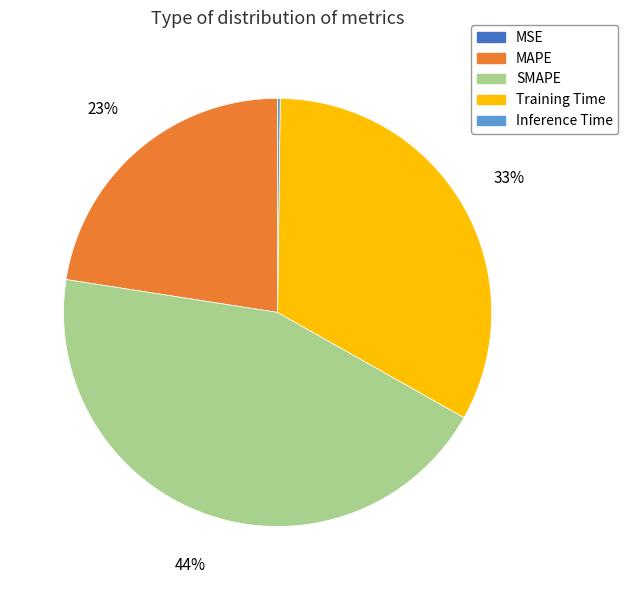

Does any single category account for the majority?

No